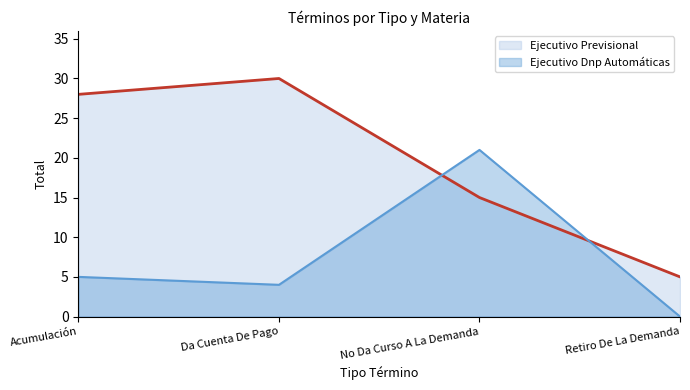

What is the label of the 4th point from the right?

Acumulación